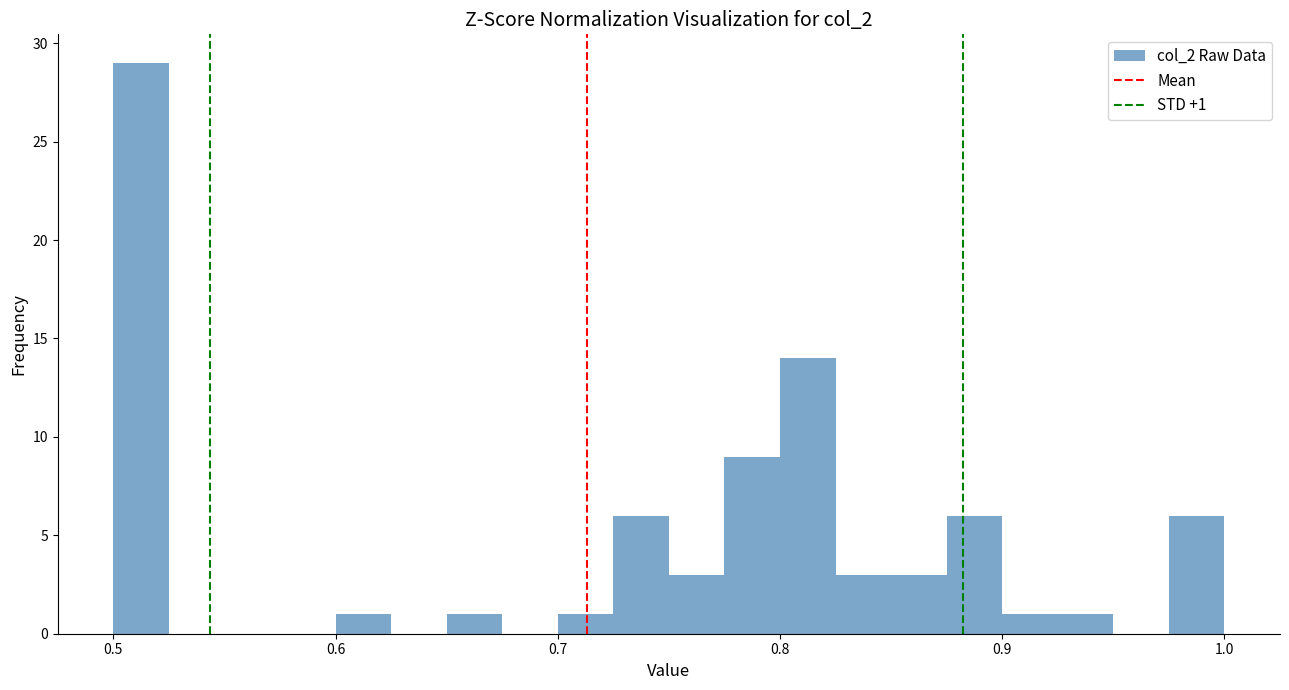

Read against the x-axis, roughly where is the centre of the tallest bar?

0.51